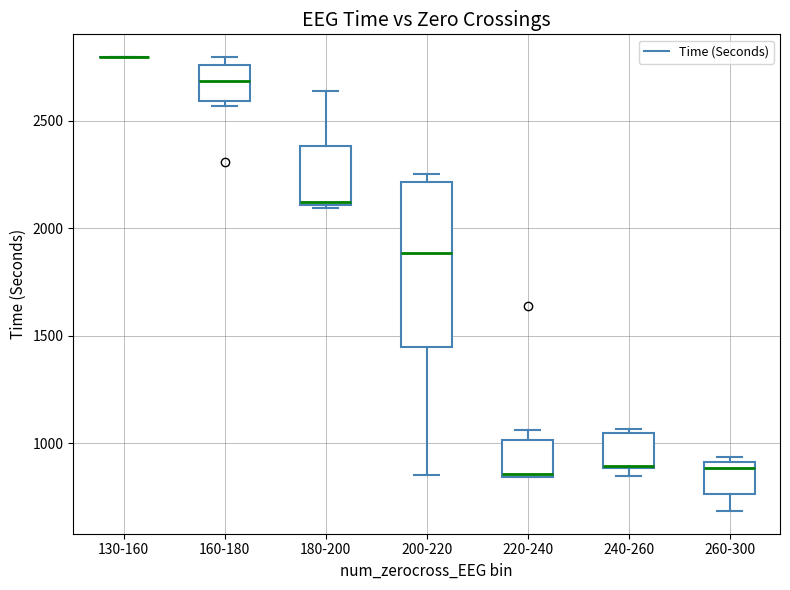

Comparing the boxes themselves (not the whiskers), which one is the tallest?

200-220